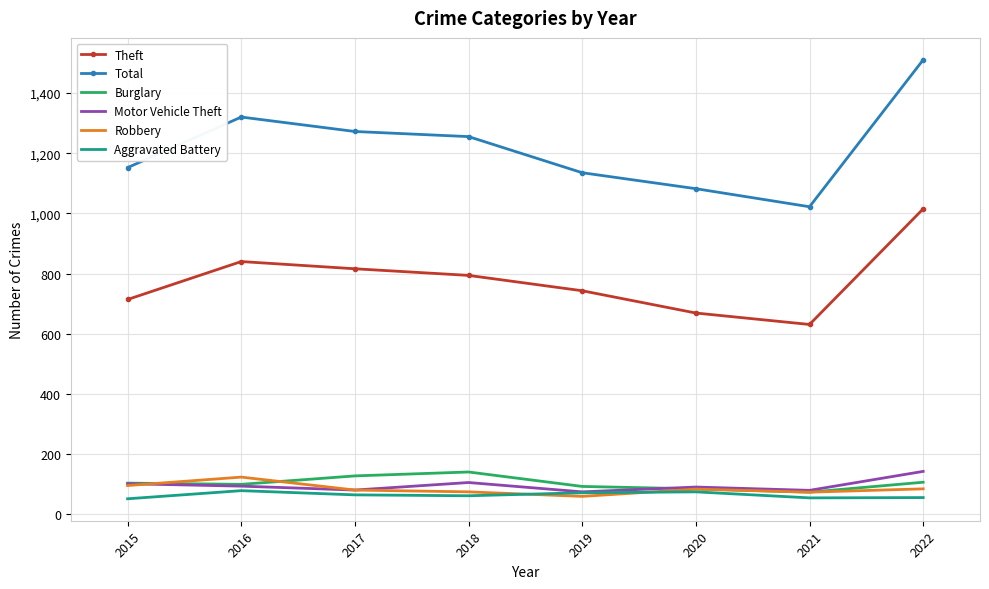

True or false: Burglary and Theft cross at least once.

False